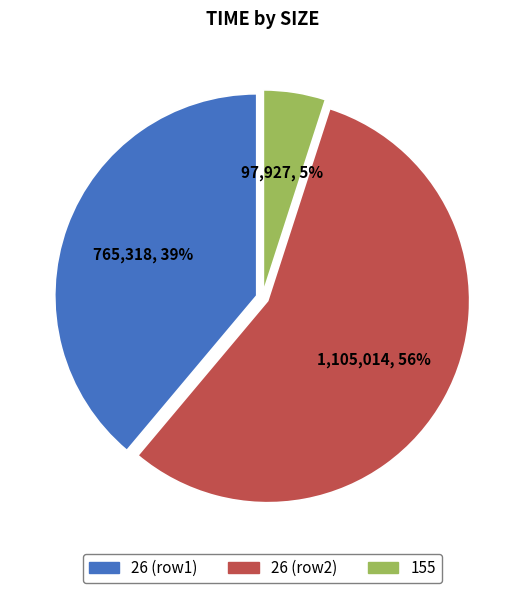

To the nearest percent, what is the difference between the largest and smallest slice percentages?

51%